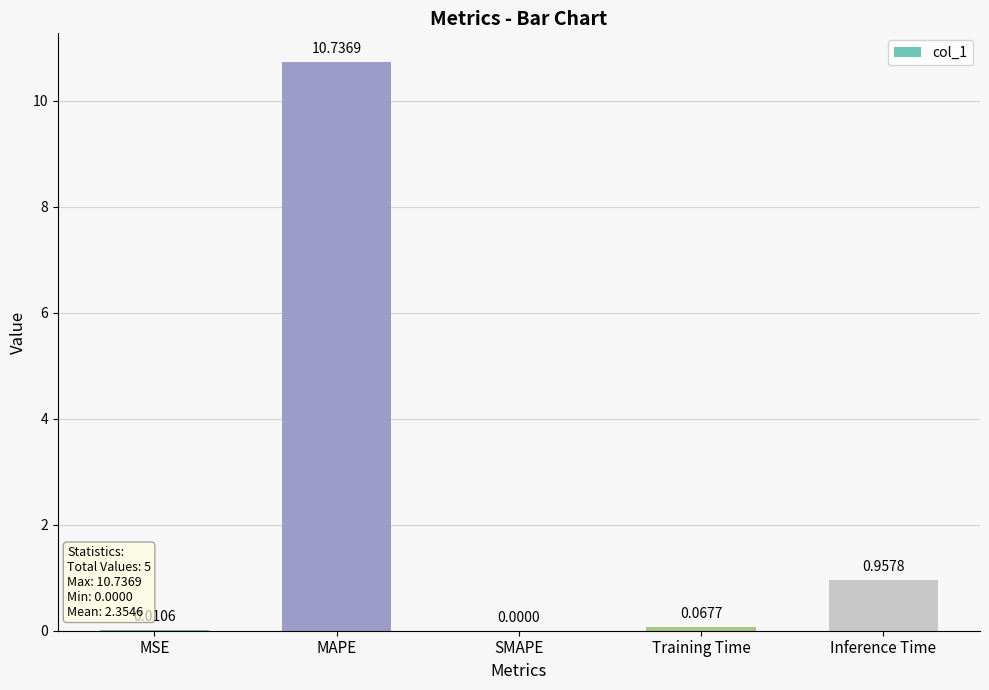

Count the number of data series in this chart.

1